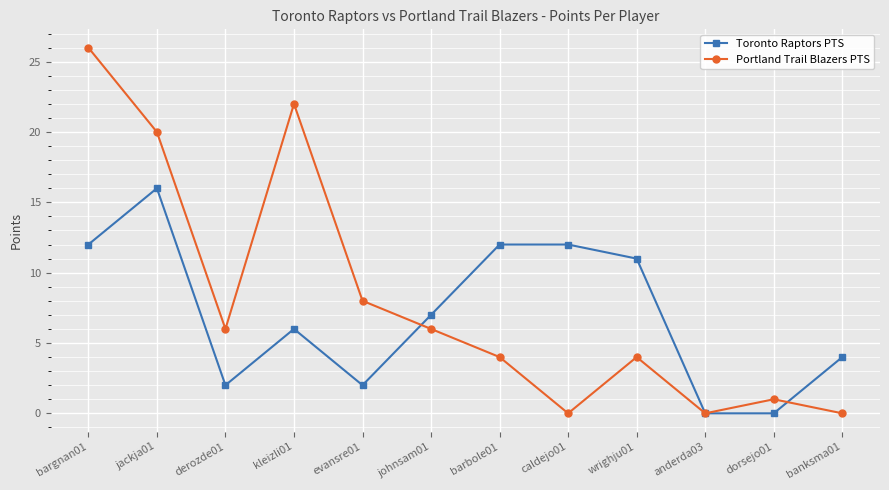

Is this an area chart (filled region under the line)?

No